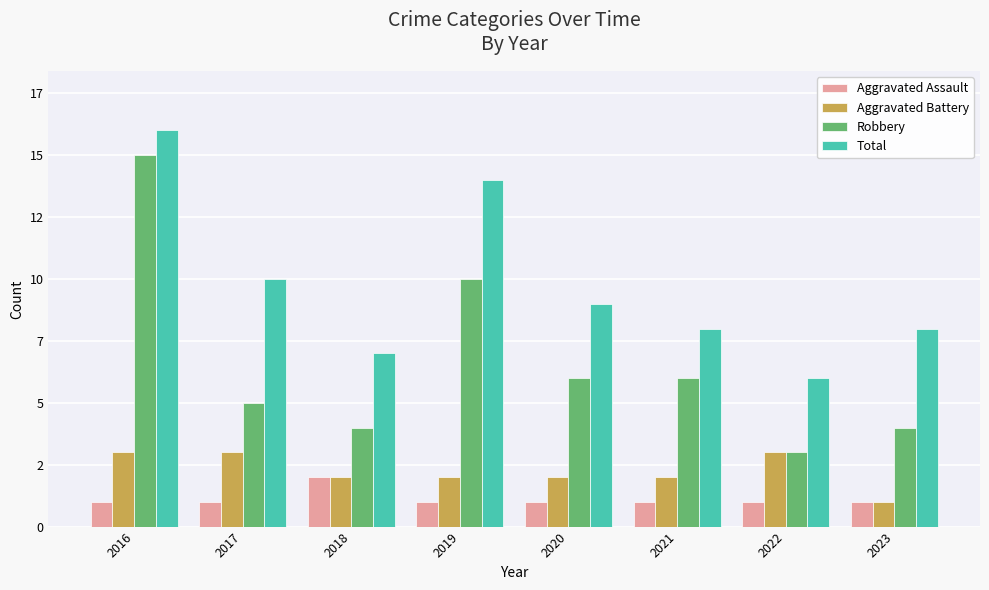

Reading right to left, transcribe all the data shown in this chart.

Aggravated Assault: 2023=1	2022=1	2021=1	2020=1	2019=1	2018=2	2017=1	2016=1
Aggravated Battery: 2023=1	2022=3	2021=2	2020=2	2019=2	2018=2	2017=3	2016=3
Robbery: 2023=4	2022=3	2021=6	2020=6	2019=10	2018=4	2017=5	2016=15
Total: 2023=8	2022=6	2021=8	2020=9	2019=14	2018=7	2017=10	2016=16